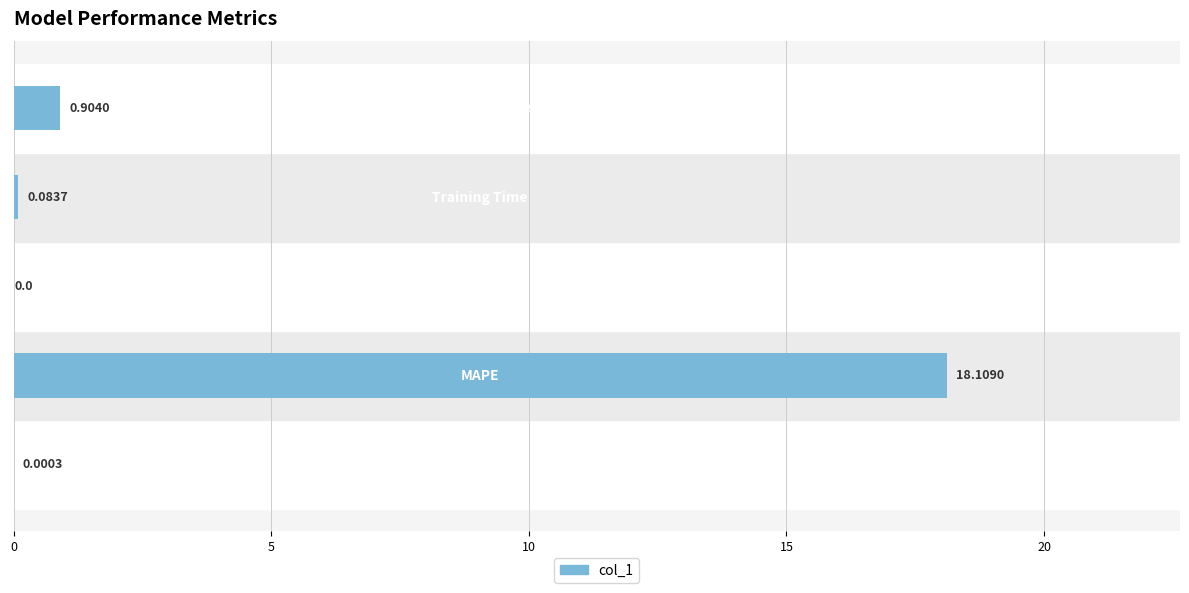

What is the average value?

3.8